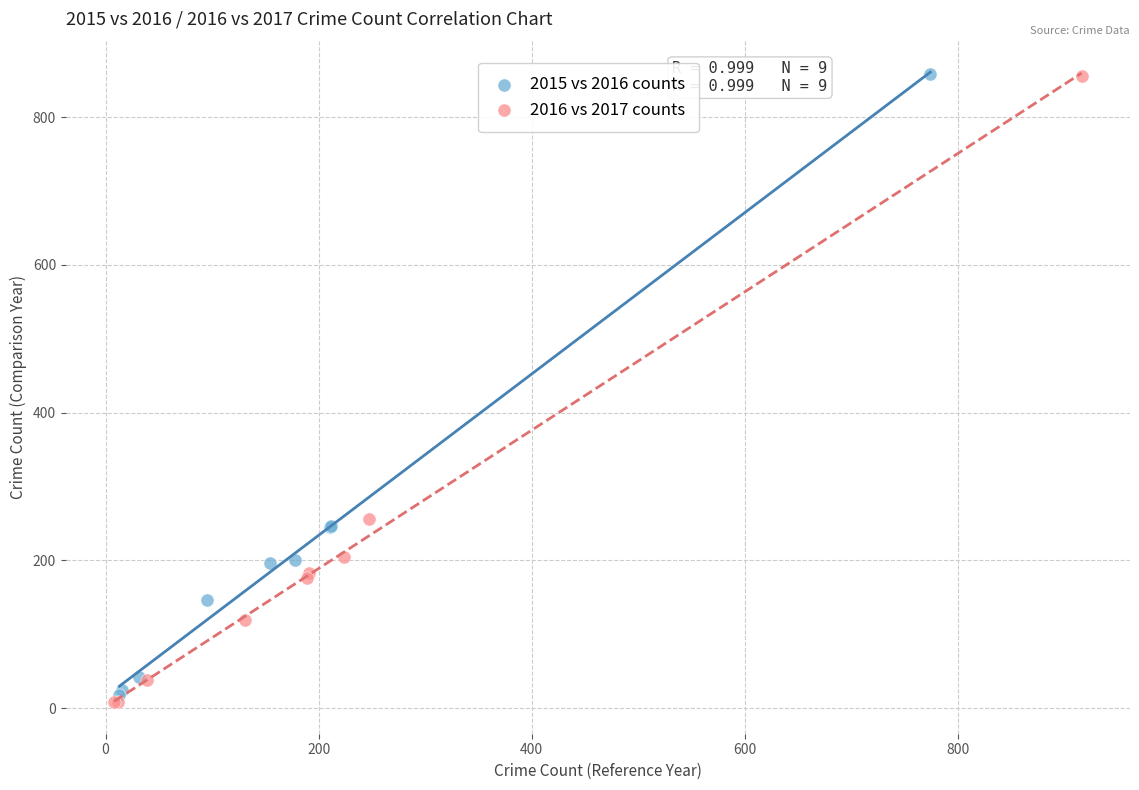

Which series has the largest Y range (max minus min)?

2016 vs 2017 counts